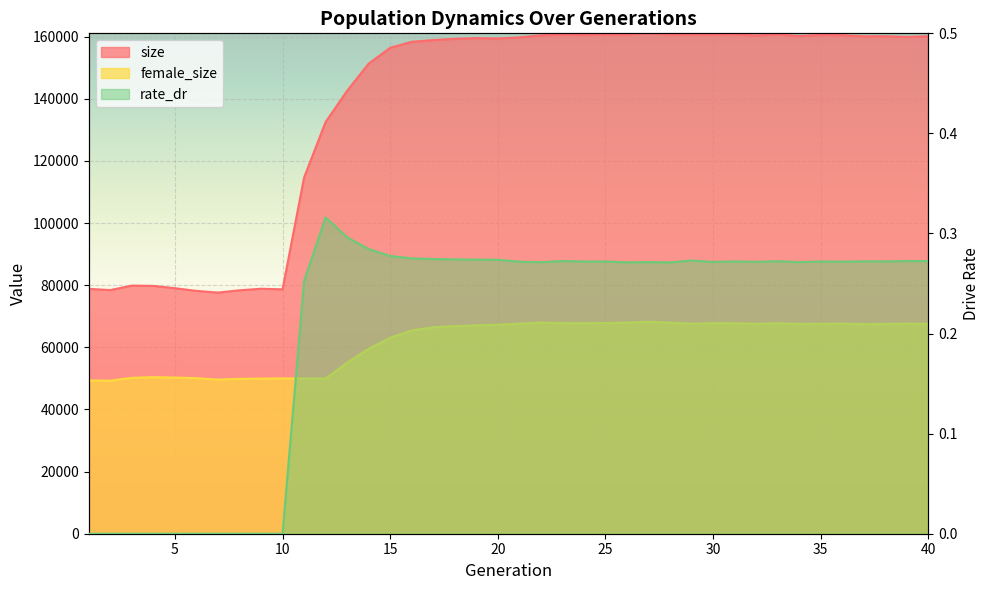

At which category does female_size reach its first local valley?

2